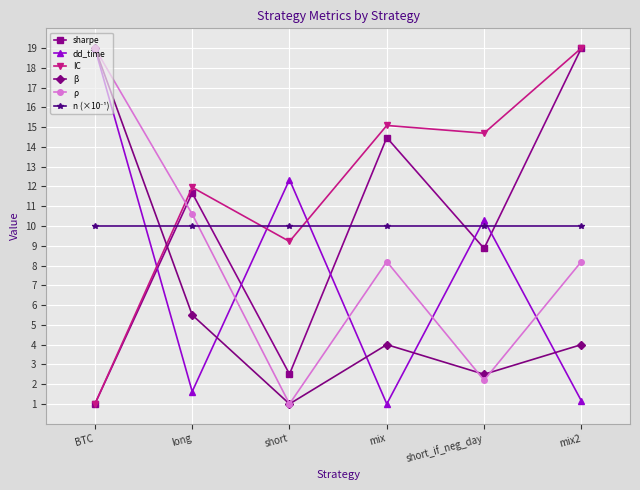

What is the average value of the IC series?

11.8